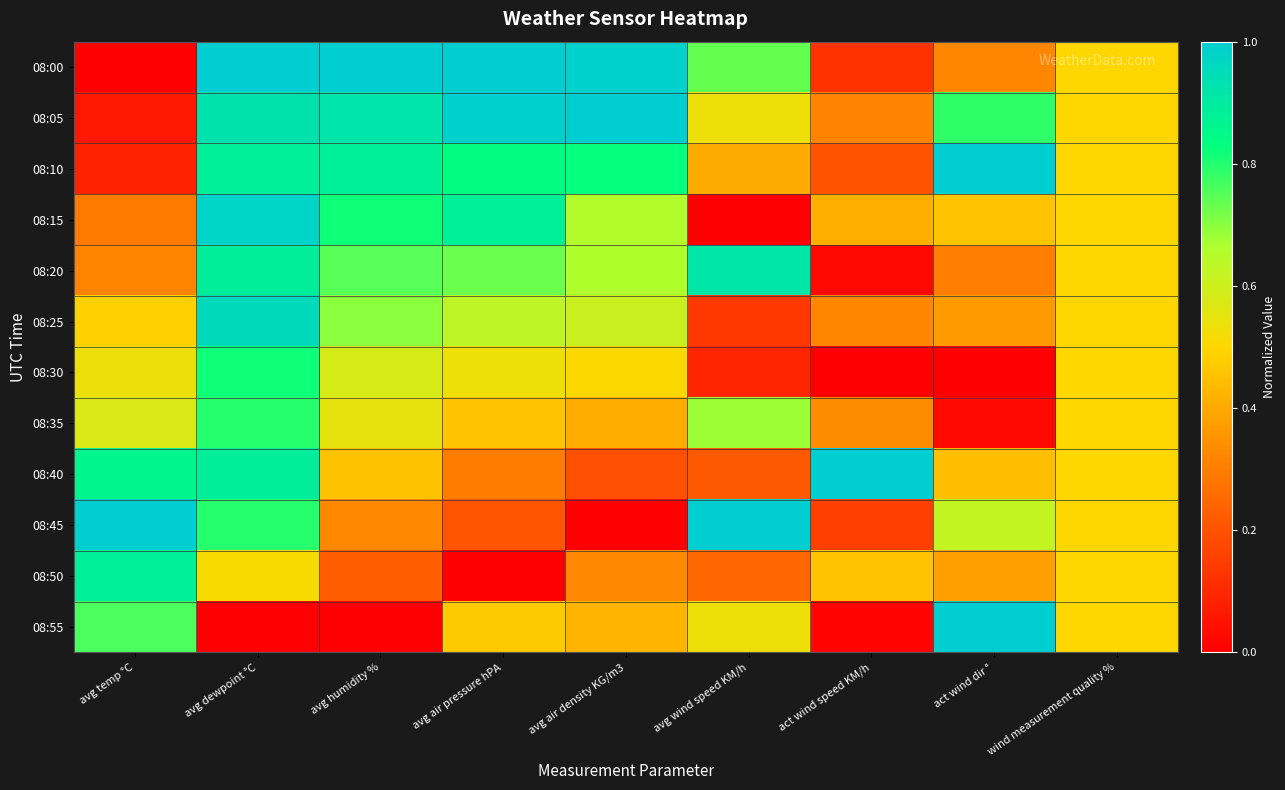

Reading left to right, what are all the values shown in this chart?

08:00: avg temp °C=0.0	avg dewpoint °C=1.0	avg humidity %=1.0	avg air pressure hPA=1.0	avg air density KG/m3=1.0	avg wind speed KM/h=0.7	act wind speed KM/h=0.1	act wind dir °=0.3	wind measurement quality %=0.5
08:05: avg temp °C=0.1	avg dewpoint °C=0.9	avg humidity %=0.9	avg air pressure hPA=1.0	avg air density KG/m3=1.0	avg wind speed KM/h=0.5	act wind speed KM/h=0.3	act wind dir °=0.8	wind measurement quality %=0.5
08:10: avg temp °C=0.1	avg dewpoint °C=0.9	avg humidity %=0.9	avg air pressure hPA=0.8	avg air density KG/m3=0.8	avg wind speed KM/h=0.4	act wind speed KM/h=0.2	act wind dir °=1.0	wind measurement quality %=0.5
08:15: avg temp °C=0.3	avg dewpoint °C=1.0	avg humidity %=0.8	avg air pressure hPA=0.9	avg air density KG/m3=0.7	avg wind speed KM/h=0.0	act wind speed KM/h=0.4	act wind dir °=0.5	wind measurement quality %=0.5
08:20: avg temp °C=0.3	avg dewpoint °C=0.9	avg humidity %=0.7	avg air pressure hPA=0.7	avg air density KG/m3=0.7	avg wind speed KM/h=0.9	act wind speed KM/h=0.0	act wind dir °=0.3	wind measurement quality %=0.5
08:25: avg temp °C=0.5	avg dewpoint °C=1.0	avg humidity %=0.7	avg air pressure hPA=0.6	avg air density KG/m3=0.6	avg wind speed KM/h=0.1	act wind speed KM/h=0.3	act wind dir °=0.4	wind measurement quality %=0.5
08:30: avg temp °C=0.5	avg dewpoint °C=0.8	avg humidity %=0.6	avg air pressure hPA=0.5	avg air density KG/m3=0.5	avg wind speed KM/h=0.1	act wind speed KM/h=0.0	act wind dir °=0.0	wind measurement quality %=0.5
08:35: avg temp °C=0.6	avg dewpoint °C=0.8	avg humidity %=0.5	avg air pressure hPA=0.5	avg air density KG/m3=0.4	avg wind speed KM/h=0.7	act wind speed KM/h=0.3	act wind dir °=0.0	wind measurement quality %=0.5
08:40: avg temp °C=0.9	avg dewpoint °C=0.9	avg humidity %=0.5	avg air pressure hPA=0.3	avg air density KG/m3=0.2	avg wind speed KM/h=0.2	act wind speed KM/h=1.0	act wind dir °=0.4	wind measurement quality %=0.5
08:45: avg temp °C=1.0	avg dewpoint °C=0.8	avg humidity %=0.3	avg air pressure hPA=0.2	avg air density KG/m3=0.0	avg wind speed KM/h=1.0	act wind speed KM/h=0.2	act wind dir °=0.6	wind measurement quality %=0.5
08:50: avg temp °C=0.9	avg dewpoint °C=0.5	avg humidity %=0.2	avg air pressure hPA=0.0	avg air density KG/m3=0.3	avg wind speed KM/h=0.3	act wind speed KM/h=0.5	act wind dir °=0.4	wind measurement quality %=0.5
08:55: avg temp °C=0.8	avg dewpoint °C=0.0	avg humidity %=0.0	avg air pressure hPA=0.5	avg air density KG/m3=0.4	avg wind speed KM/h=0.5	act wind speed KM/h=0.0	act wind dir °=1.0	wind measurement quality %=0.5